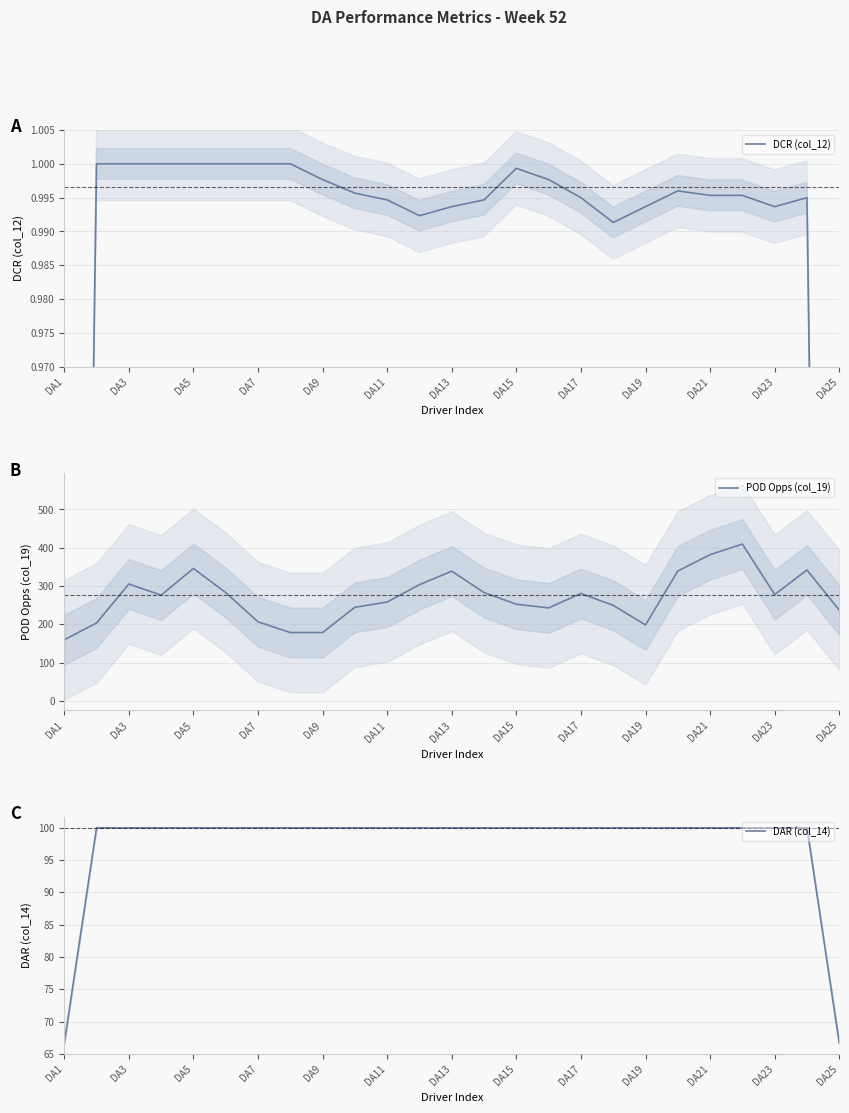

The value of POD Opps (col_19) at DA21 is 266.2. True or false?

False